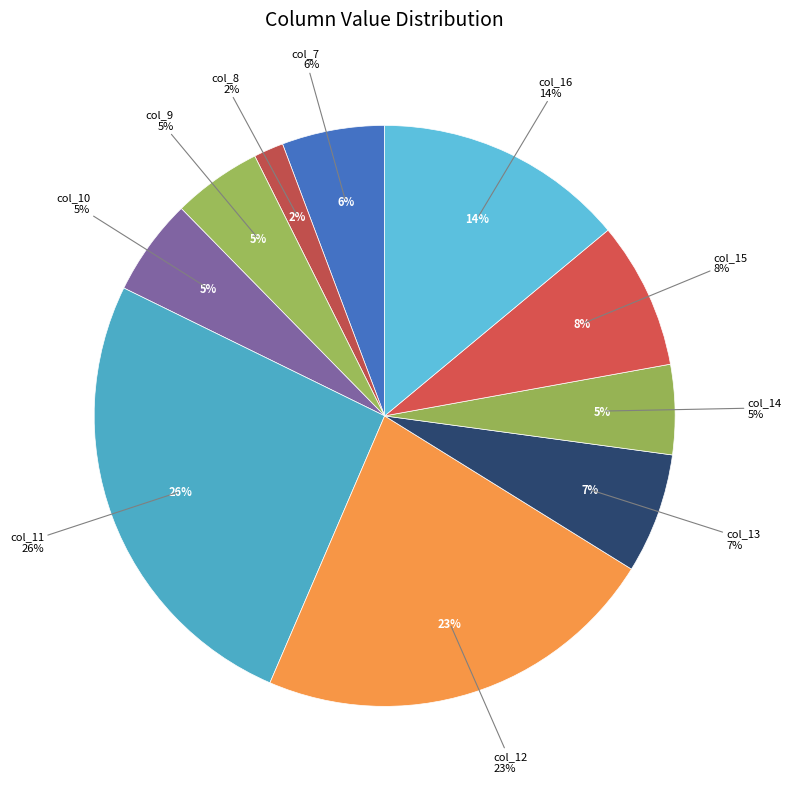

Count the number of slices in the pie.

10